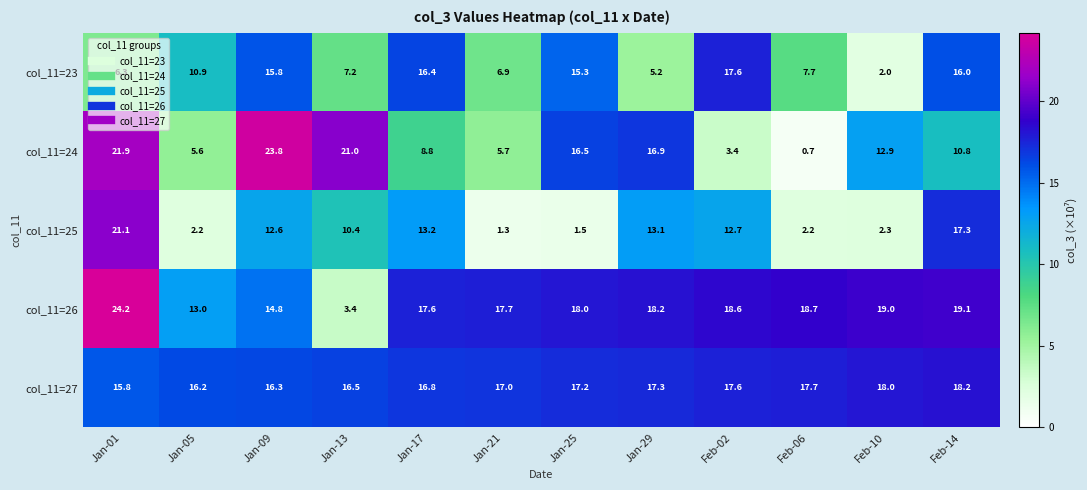

List the series in order of their peak value, highest first.

col_11=26, col_11=24, col_11=25, col_11=27, col_11=23